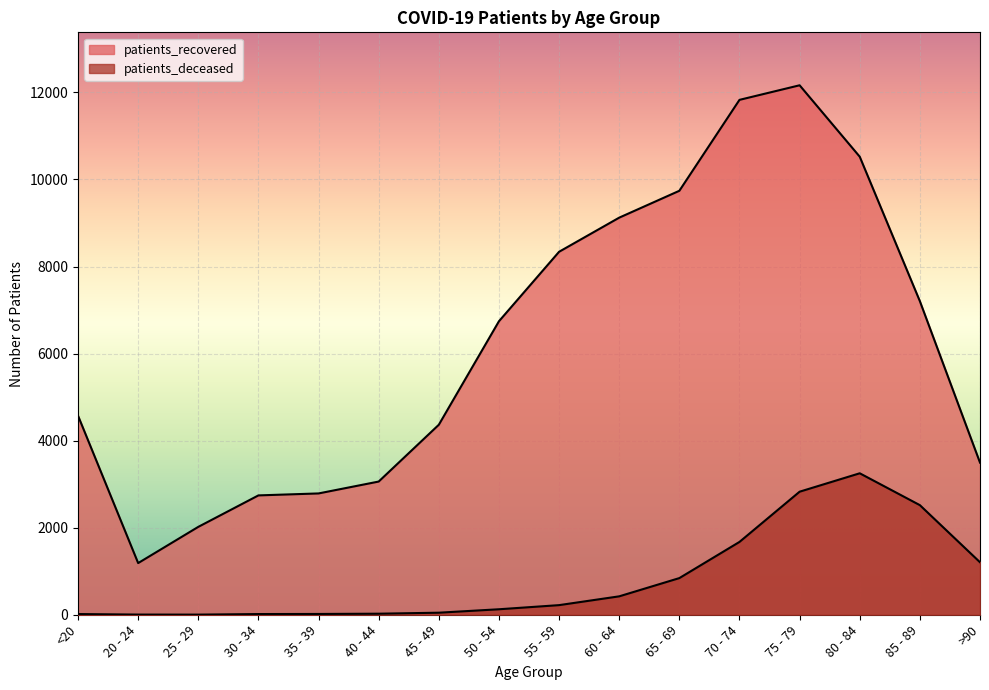

How many lines are shown in the chart?

2